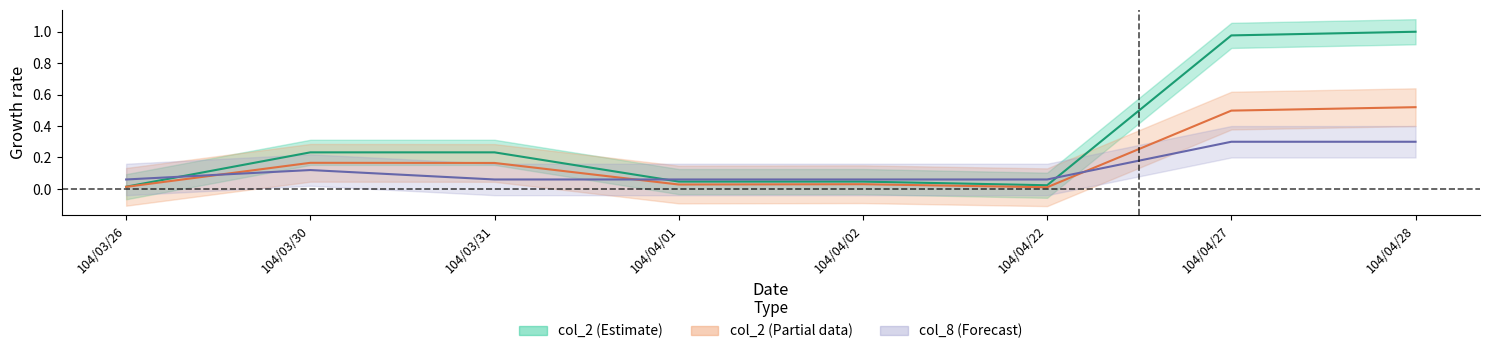

Where do col_1 (Estimate center) and col_8 (Forecast center) first cross each other?

104/03/26 and 104/03/30